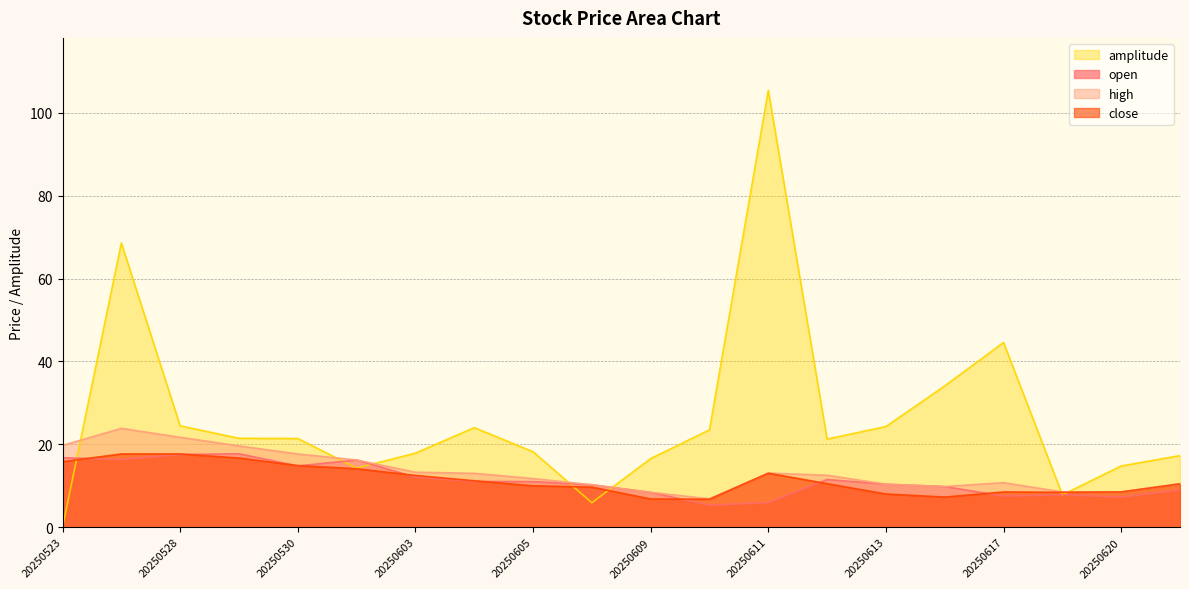

Which series ends up on top after the final intersection of open and amplitude?

amplitude